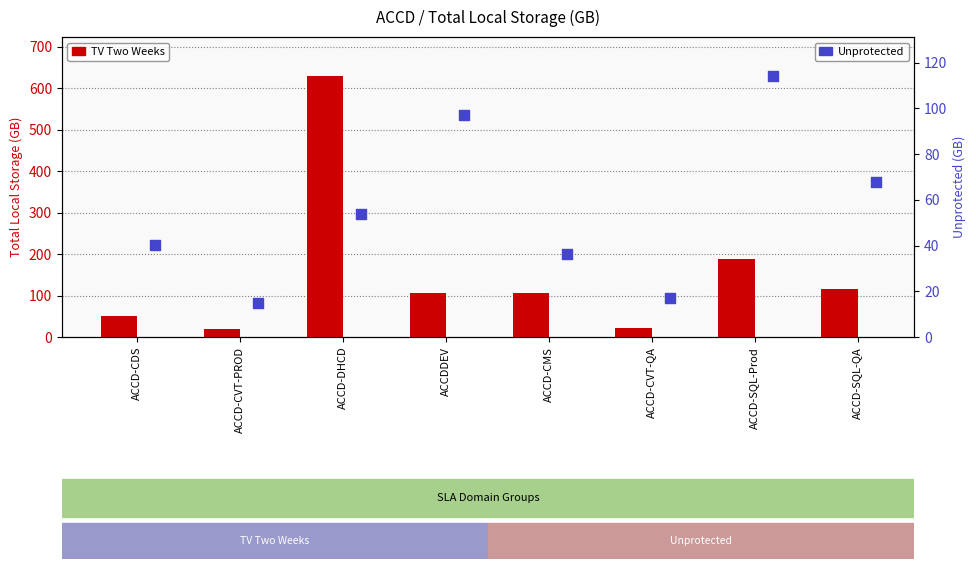

Which series reaches the minimum Y coordinate?

Unprotected